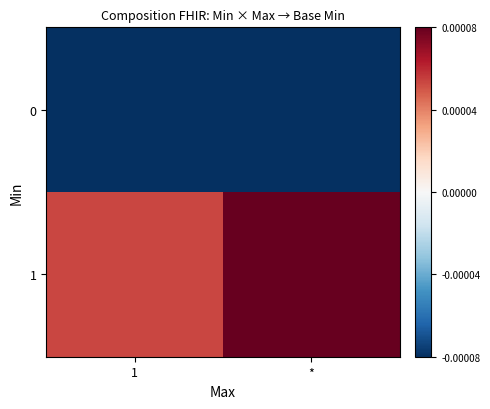

At 1, list the series in order from largest to smallest.

row_1, row_0